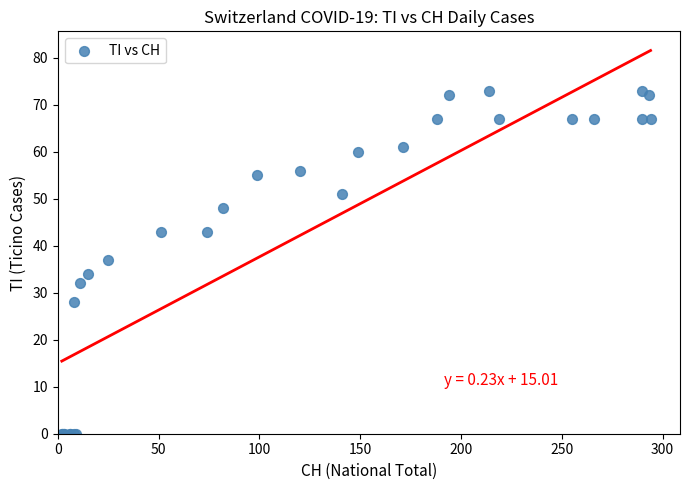

What Y value in the scatter plot is closest to 36?

37